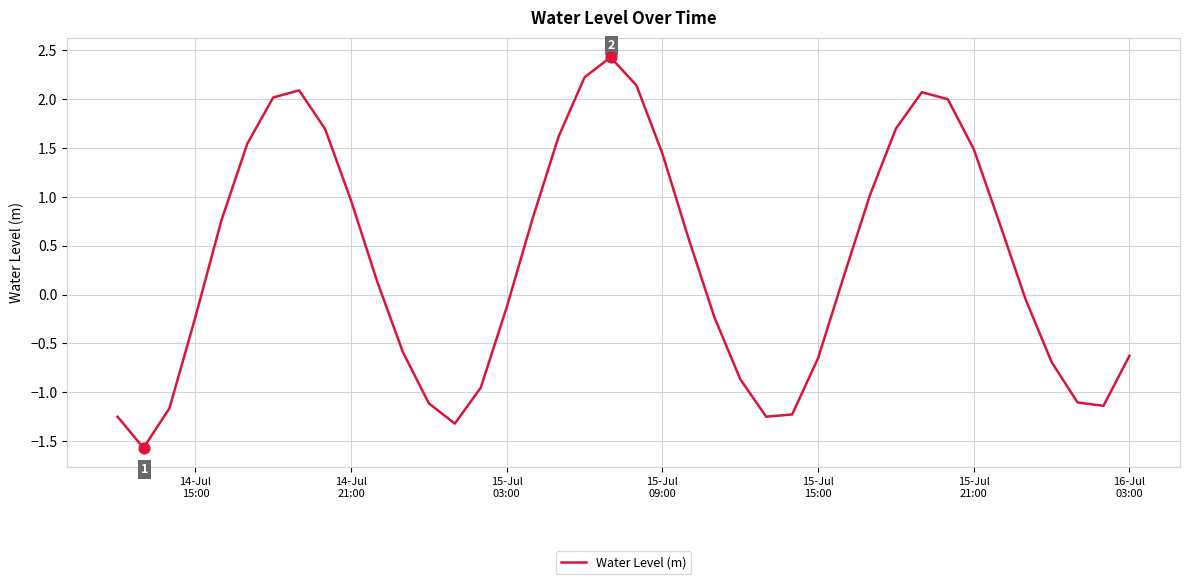

What is the maximum value shown in the chart?

2.4